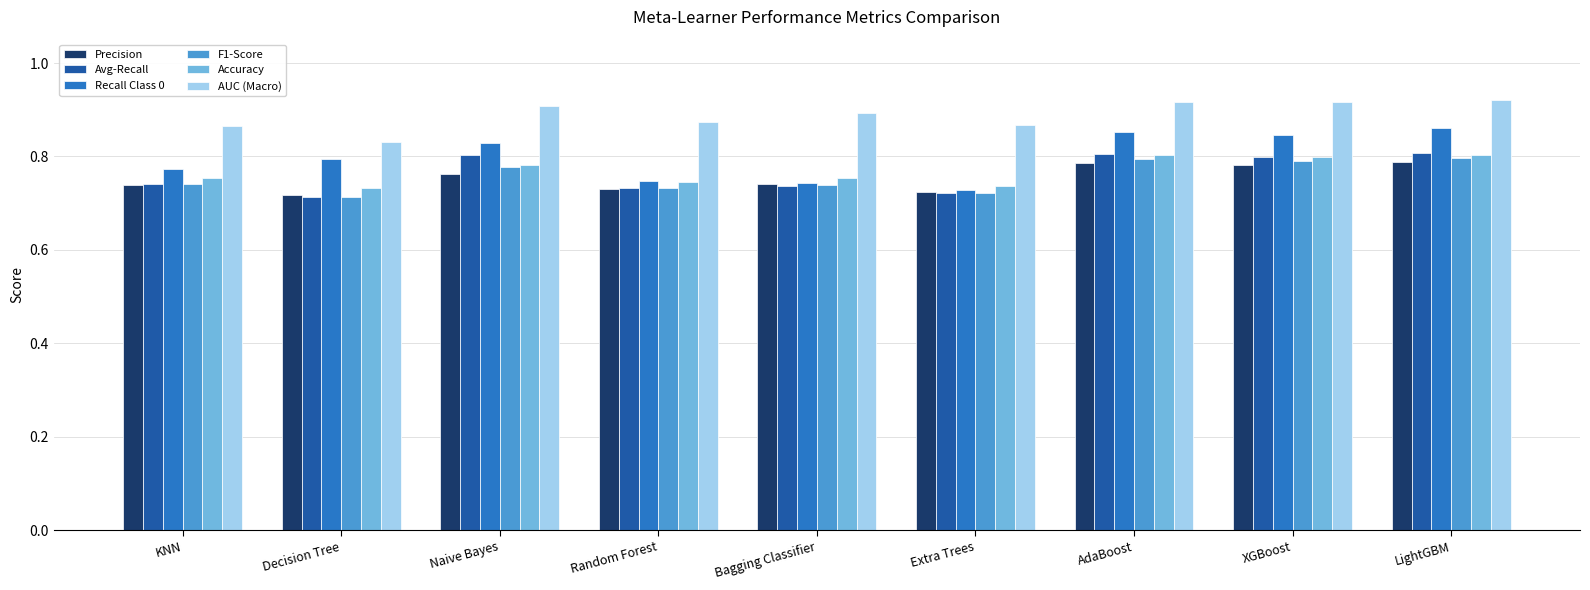

Is it true that Accuracy equals 1.0 at Decision Tree?

False